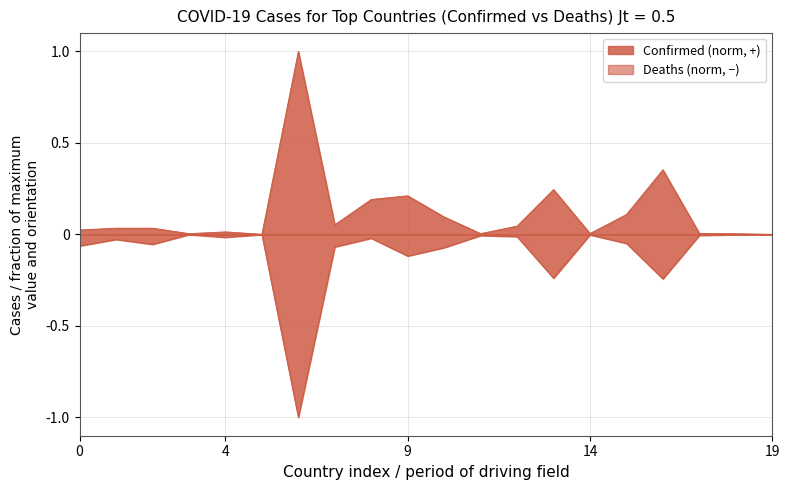

What is the value of the Confirmed point at the 16th from the left?

0.1